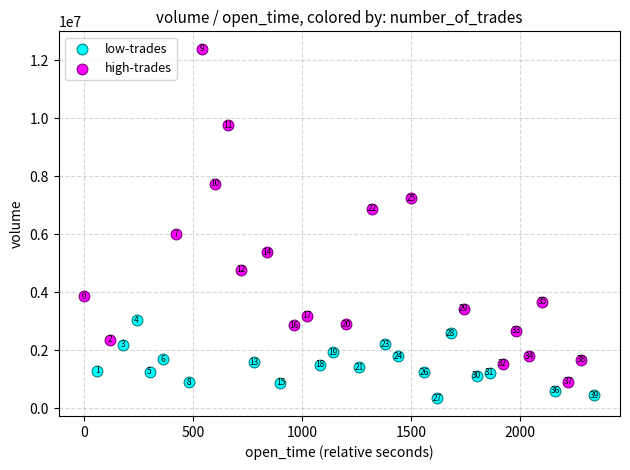

Which series contains the lowest Y value?

low-trades